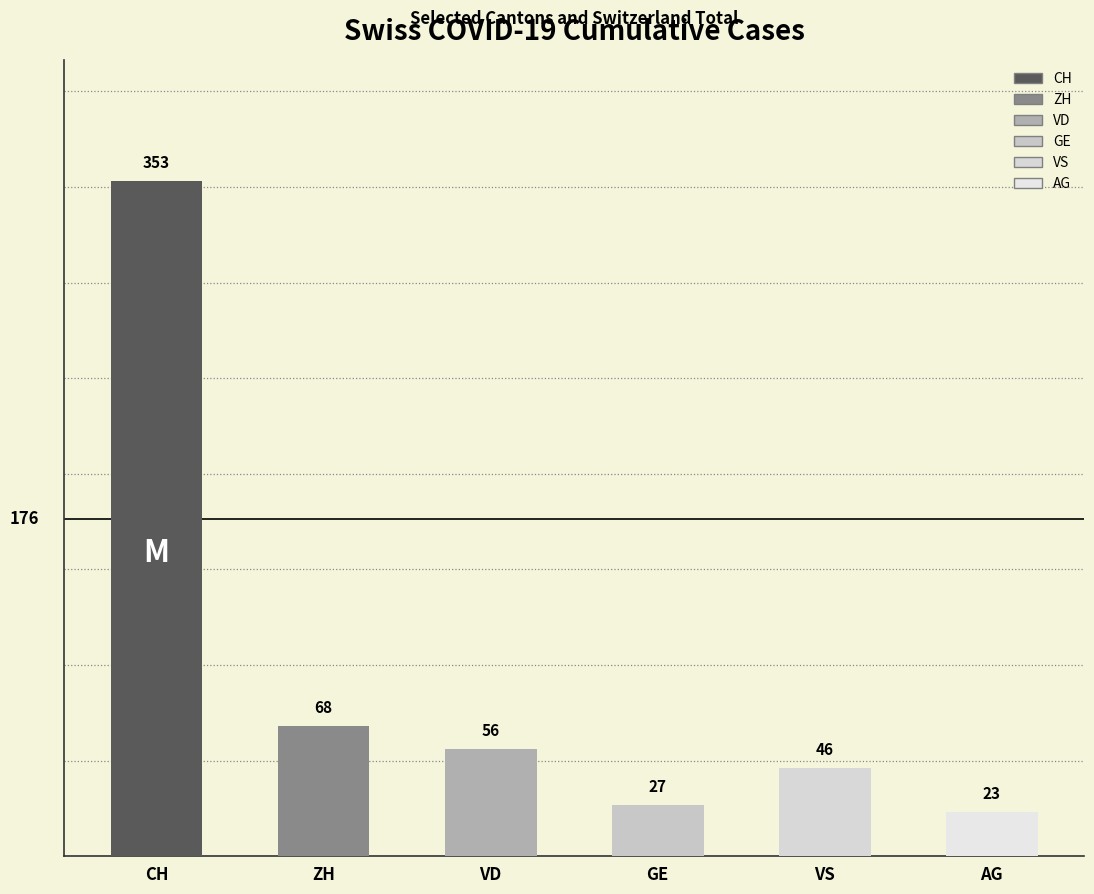

At 2020-06-16, list the series in order from largest to smallest.

CH, ZH, VD, VS, GE, AG